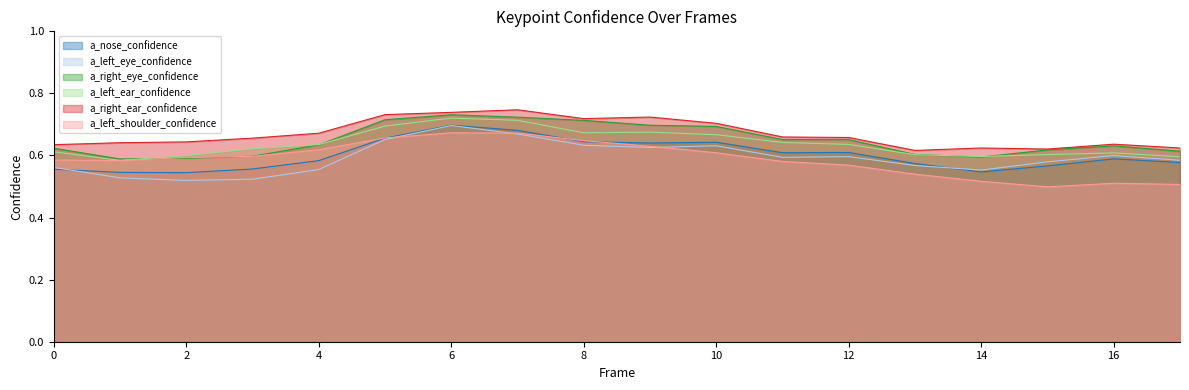

What is the minimum value shown in the chart?

0.5